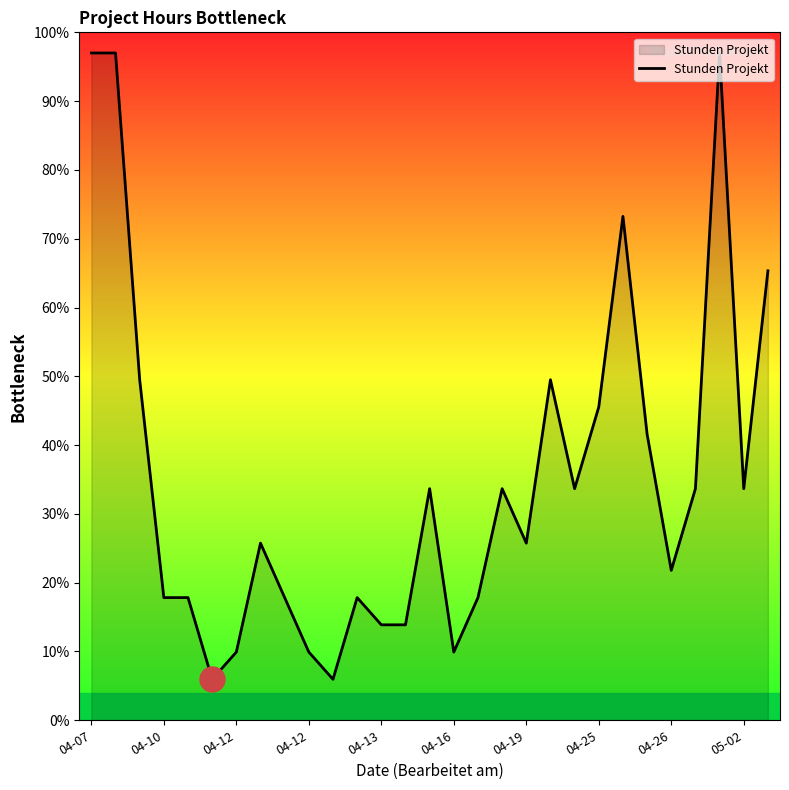

What is the difference between the maximum and minimum values?

91.0